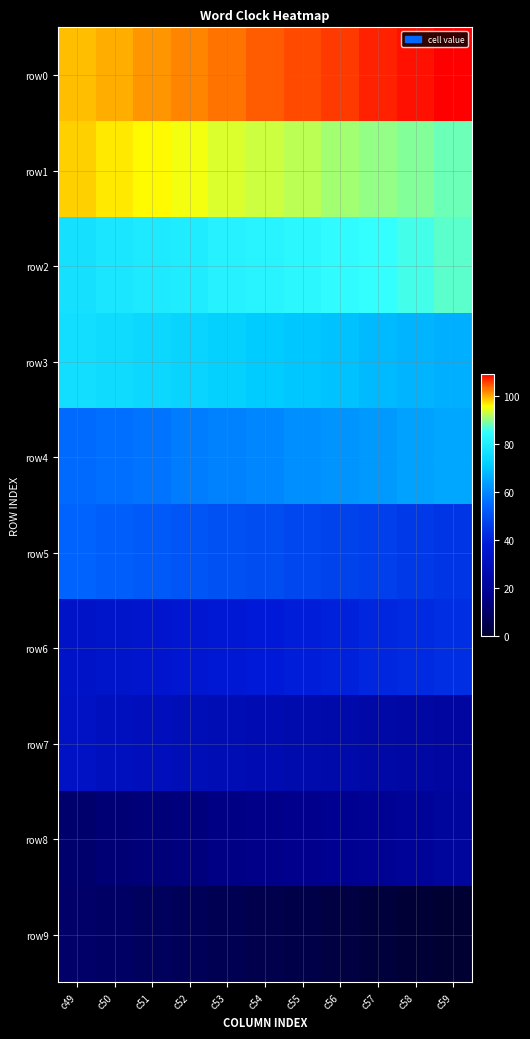

Reading left to right, list all the values displayed in this chart.

row0: c49=99	c50=100	c51=101	c52=102	c53=103	c54=104	c55=105	c56=106	c57=107	c58=108	c59=109
row1: c49=98	c50=97	c51=96	c52=95	c53=94	c54=93	c55=92	c56=91	c57=90	c58=89	c59=88
row2: c49=77	c50=78	c51=79	c52=80	c53=81	c54=82	c55=83	c56=84	c57=85	c58=86	c59=87
row3: c49=76	c50=75	c51=74	c52=73	c53=72	c54=71	c55=70	c56=69	c57=68	c58=67	c59=66
row4: c49=55	c50=56	c51=57	c52=58	c53=59	c54=60	c55=61	c56=62	c57=63	c58=64	c59=65
row5: c49=54	c50=53	c51=52	c52=51	c53=50	c54=49	c55=48	c56=47	c57=46	c58=45	c59=44
row6: c49=33	c50=34	c51=35	c52=36	c53=37	c54=38	c55=39	c56=40	c57=41	c58=42	c59=43
row7: c49=32	c50=31	c51=30	c52=29	c53=28	c54=27	c55=26	c56=25	c57=24	c58=23	c59=22
row8: c49=11	c50=12	c51=13	c52=14	c53=15	c54=16	c55=17	c56=18	c57=19	c58=20	c59=21
row9: c49=10	c50=9	c51=8	c52=7	c53=6	c54=5	c55=4	c56=3	c57=2	c58=1	c59=0